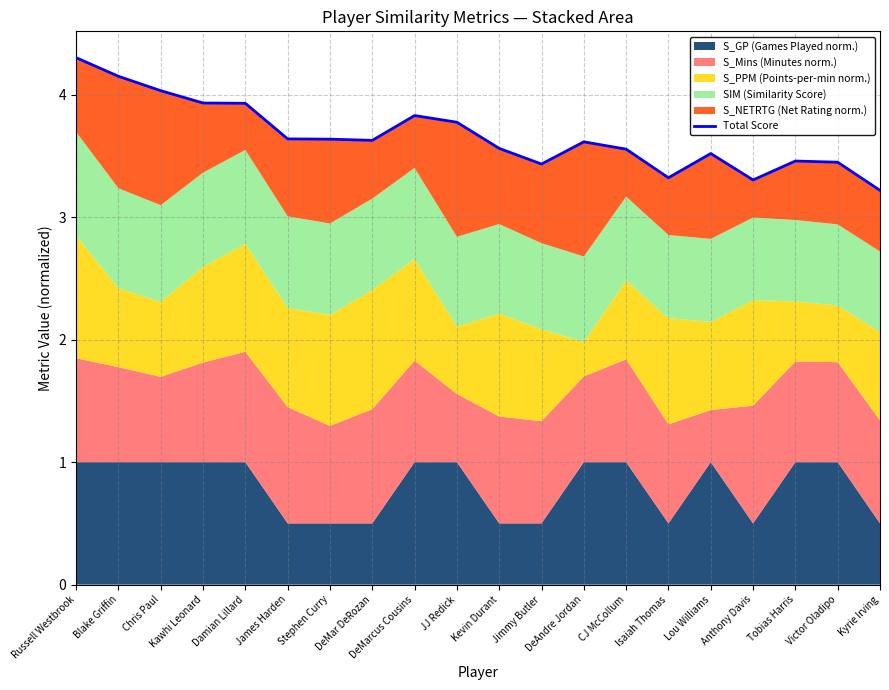

What is the ratio of the value at Isaiah Thomas to the value at Damian Lillard?

0.8